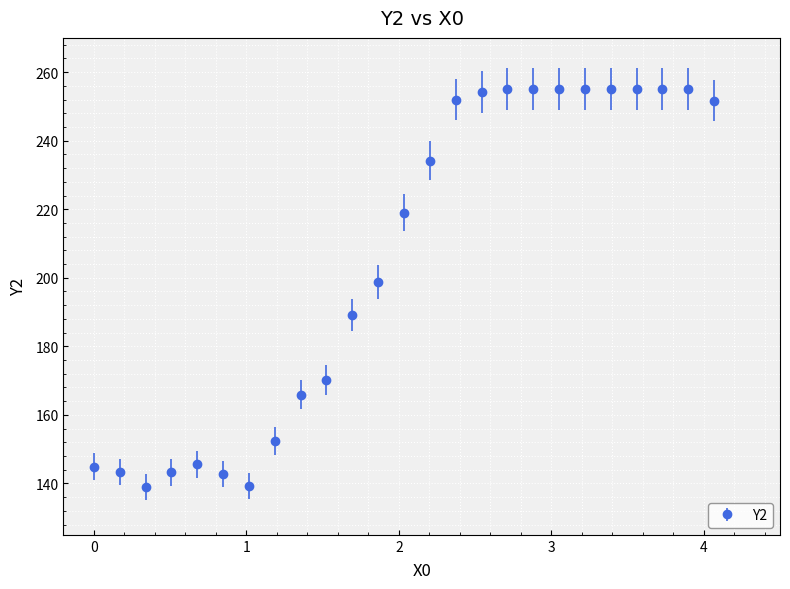

What is the maximum value shown in the chart?

255.0